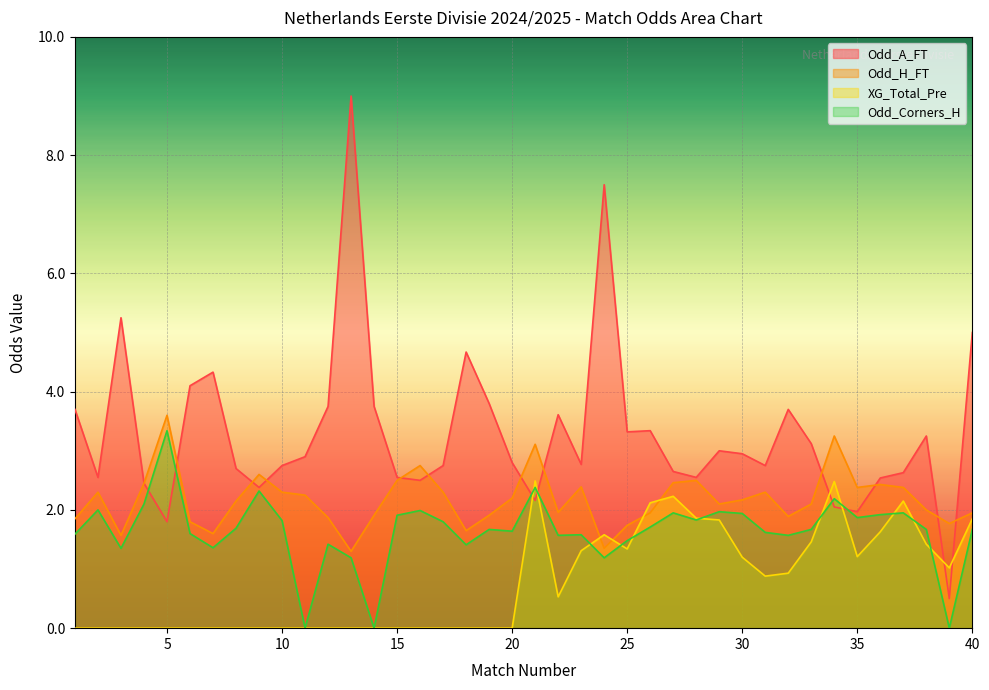

List the labels in order of XG_Total_Pre value, largest first.

21, 34, 27, 37, 26, 28, 40, 29, 36, 24, 33, 38, 25, 23, 35, 30, 39, 32, 31, 22, 1, 2, 3, 4, 5, 6, 7, 8, 9, 10, 11, 12, 13, 14, 15, 16, 17, 18, 19, 20